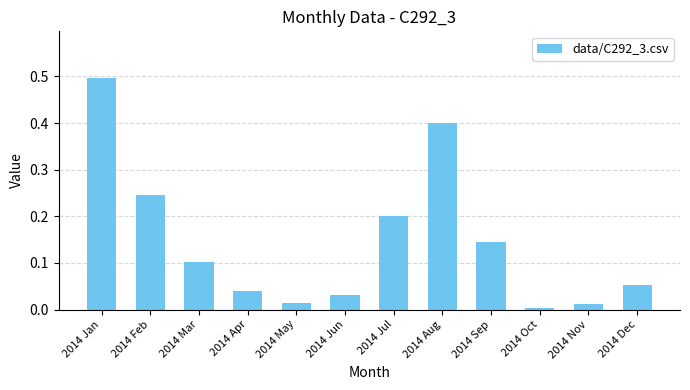

What is the difference between the maximum and minimum values?

0.5